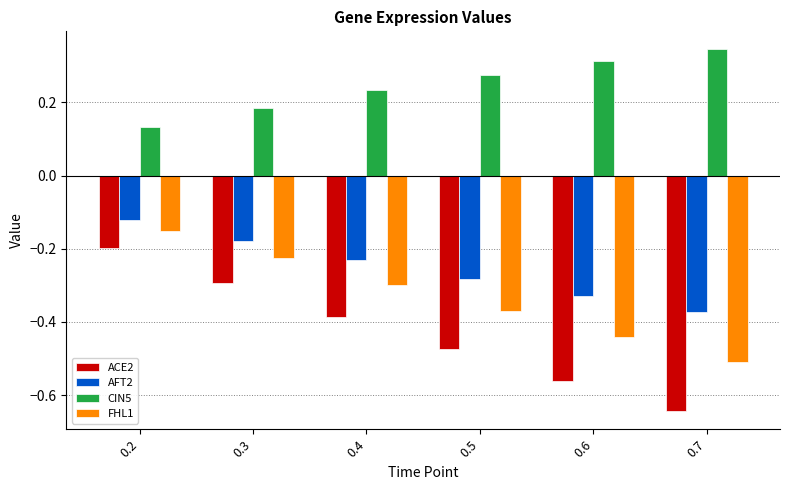

Which label corresponds to the smallest value in the chart?

0.7